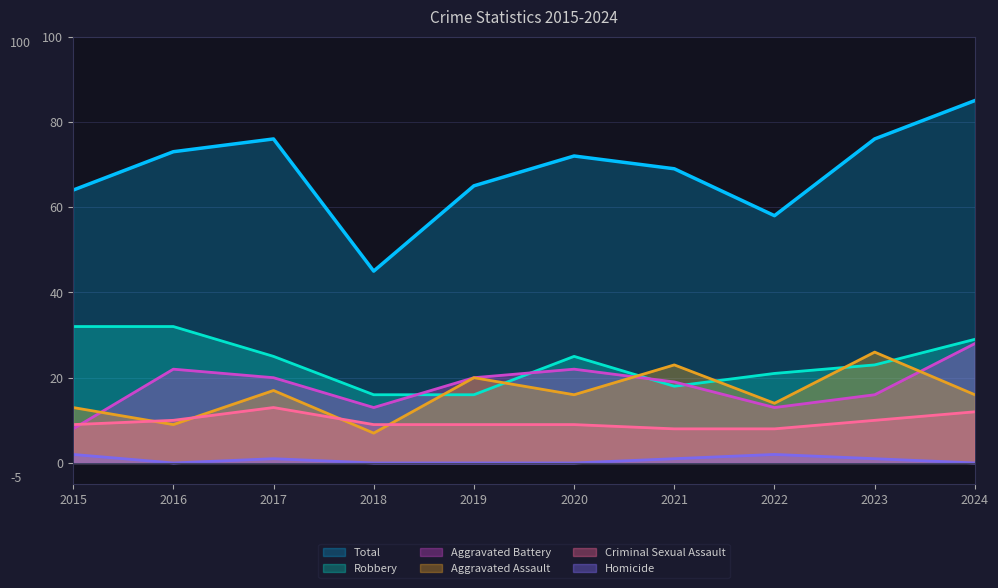

At how many categories does at least one series exceed 58?

8